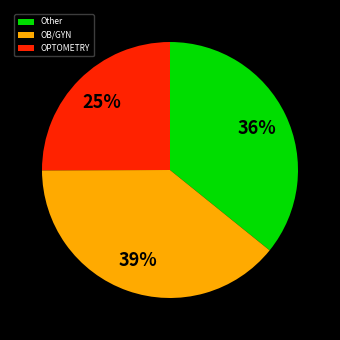

To the nearest percent, what is the difference between the largest and smallest slice percentages?

14%